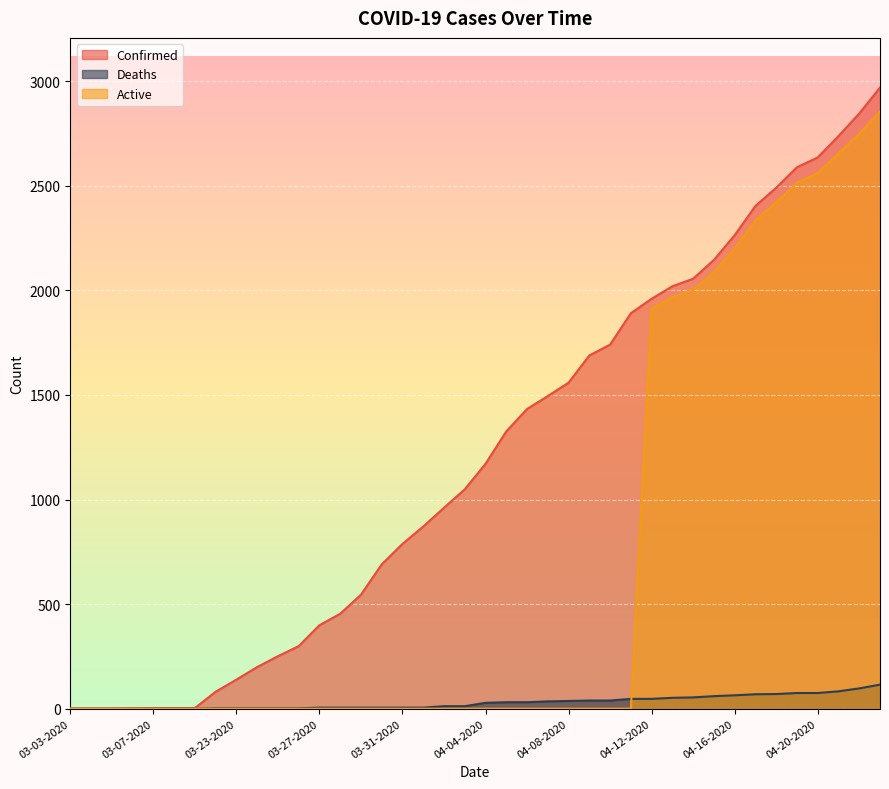

What is the highest value of the Active series?

2855